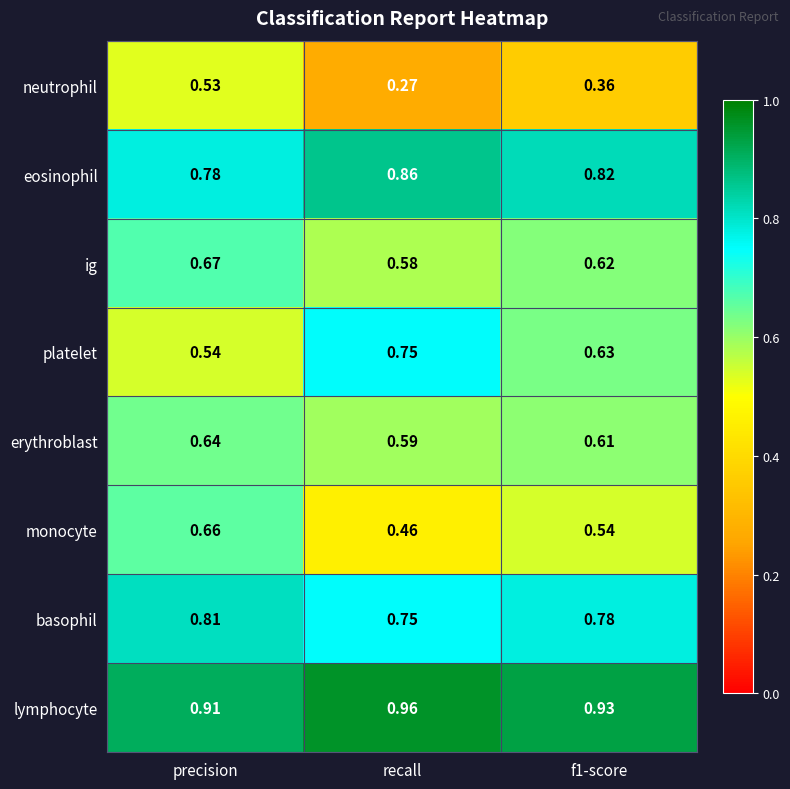

What is the total value across all series at precision?

5.5